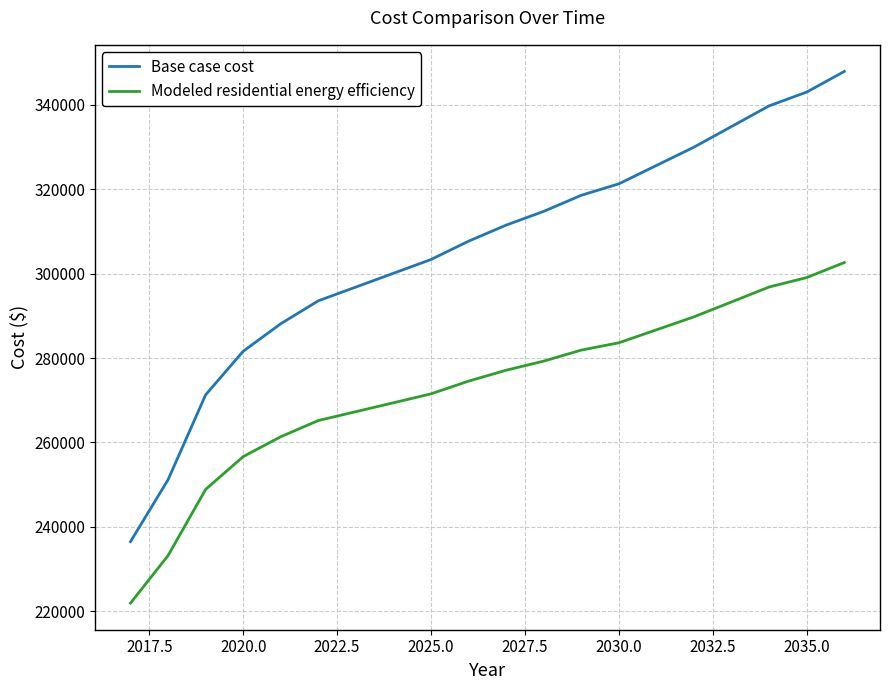

Which series has the largest range (max minus min)?

Base case cost